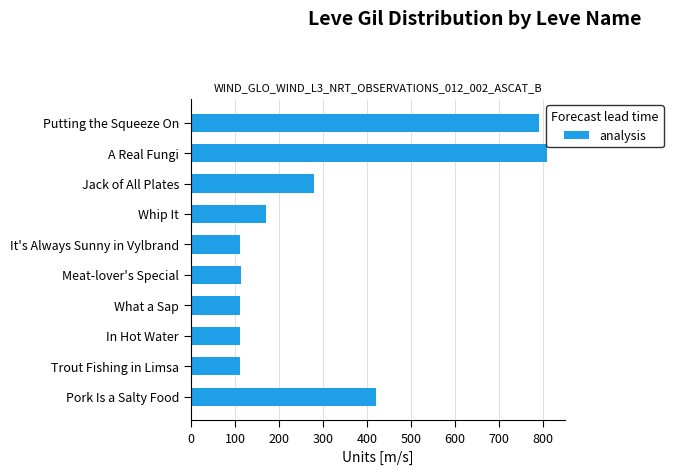

What is the minimum value shown in the chart?

112